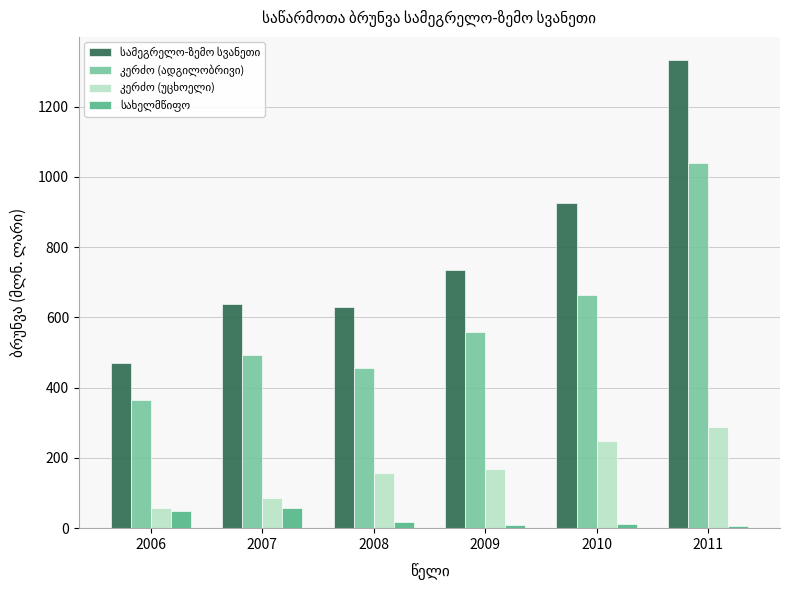

What is the difference between the highest and lowest values at 2007?

578.9